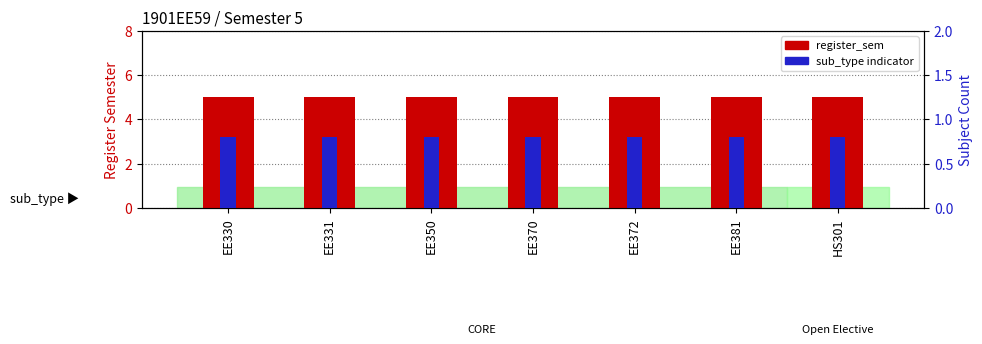

Reading left to right, transcribe all the data shown in this chart.

register_sem: EE330=5.0	EE331=5.0	EE350=5.0	EE370=5.0	EE372=5.0	EE381=5.0	HS301=5.0
sub_type count: EE330=0.8	EE331=0.8	EE350=0.8	EE370=0.8	EE372=0.8	EE381=0.8	HS301=0.8